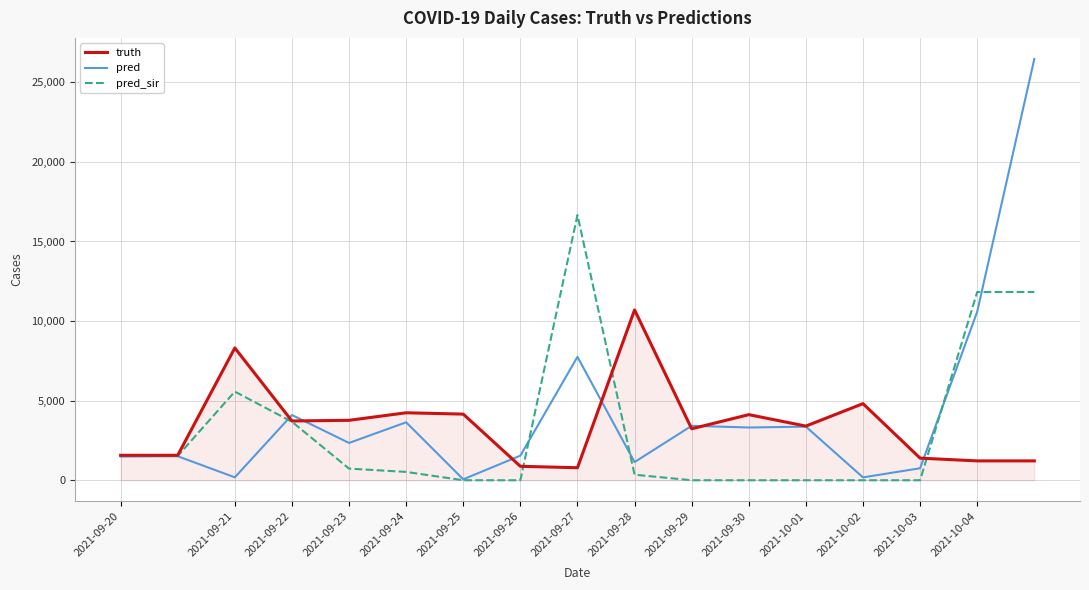

List the series in order of their peak value, lowest first.

truth, pred_sir, pred